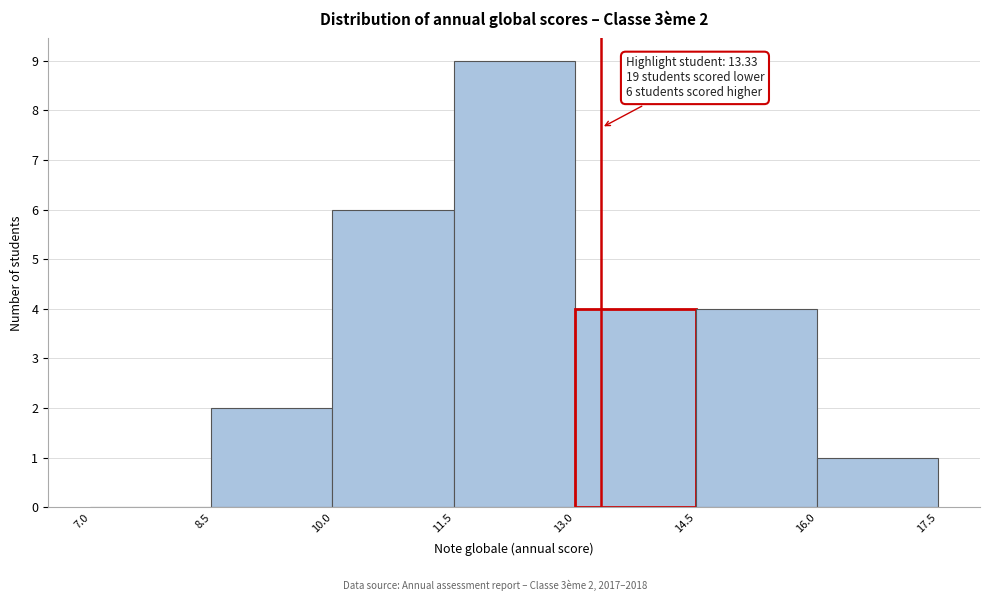

Which range on the x-axis has the tallest bar?

11.5 to 13.0